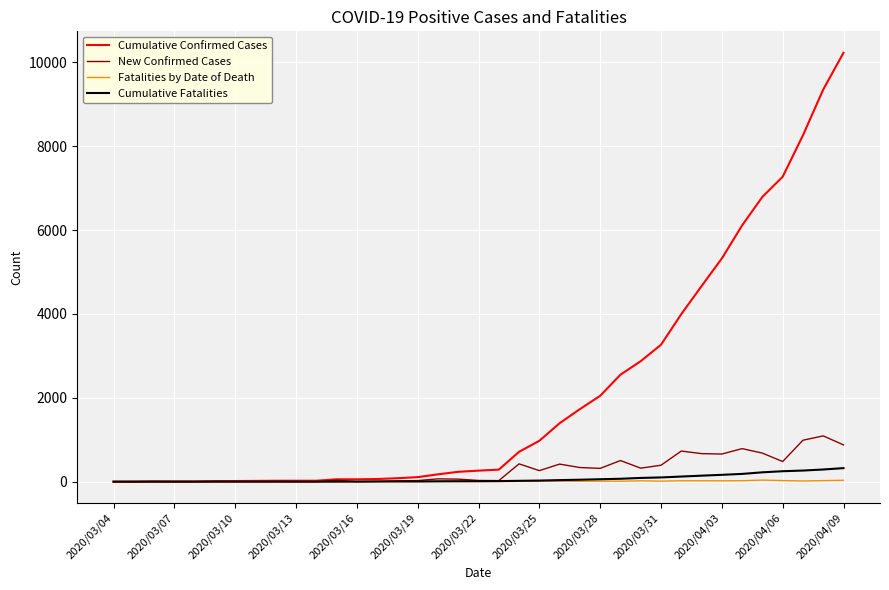

What is the highest value of the Cumulative Confirmed Cases series?

10230